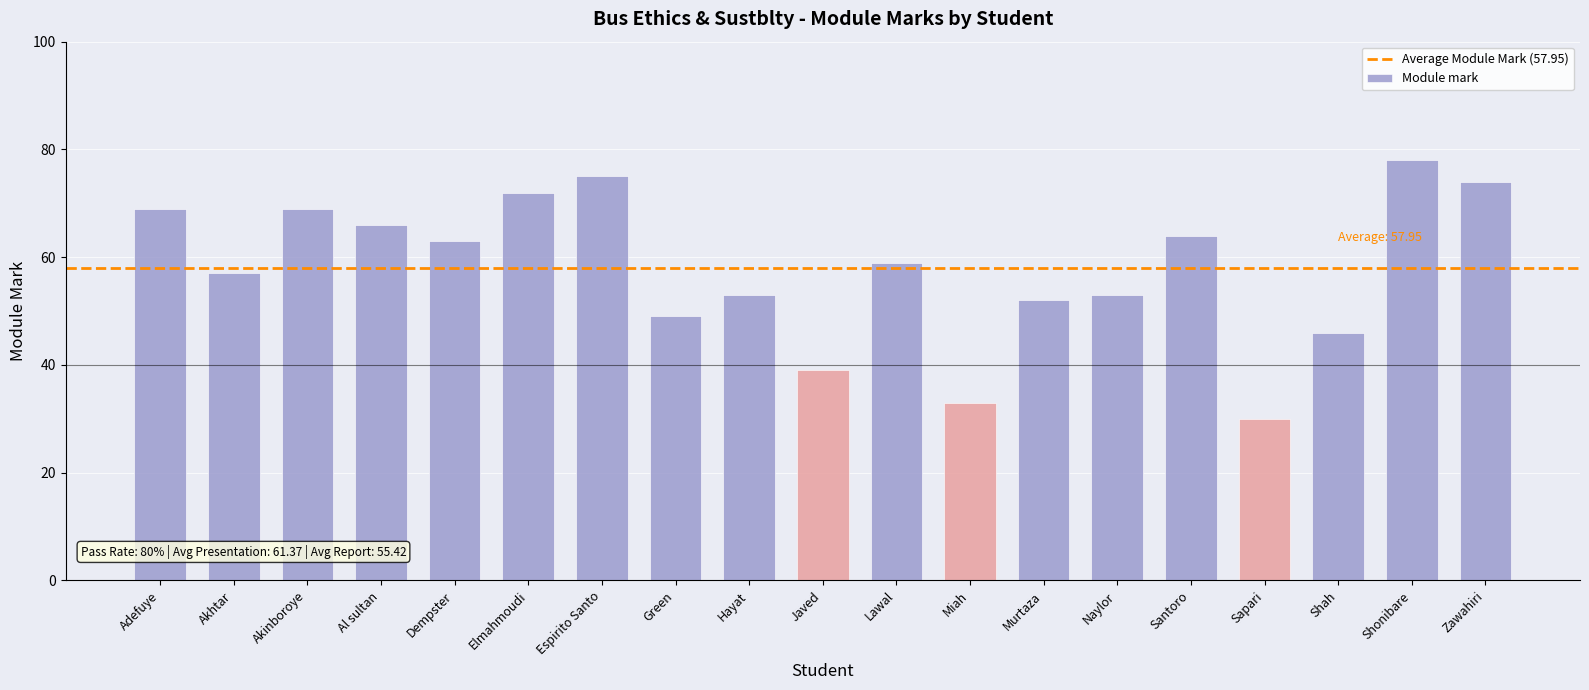

True or false: the data shows 69 at Murtaza.

False